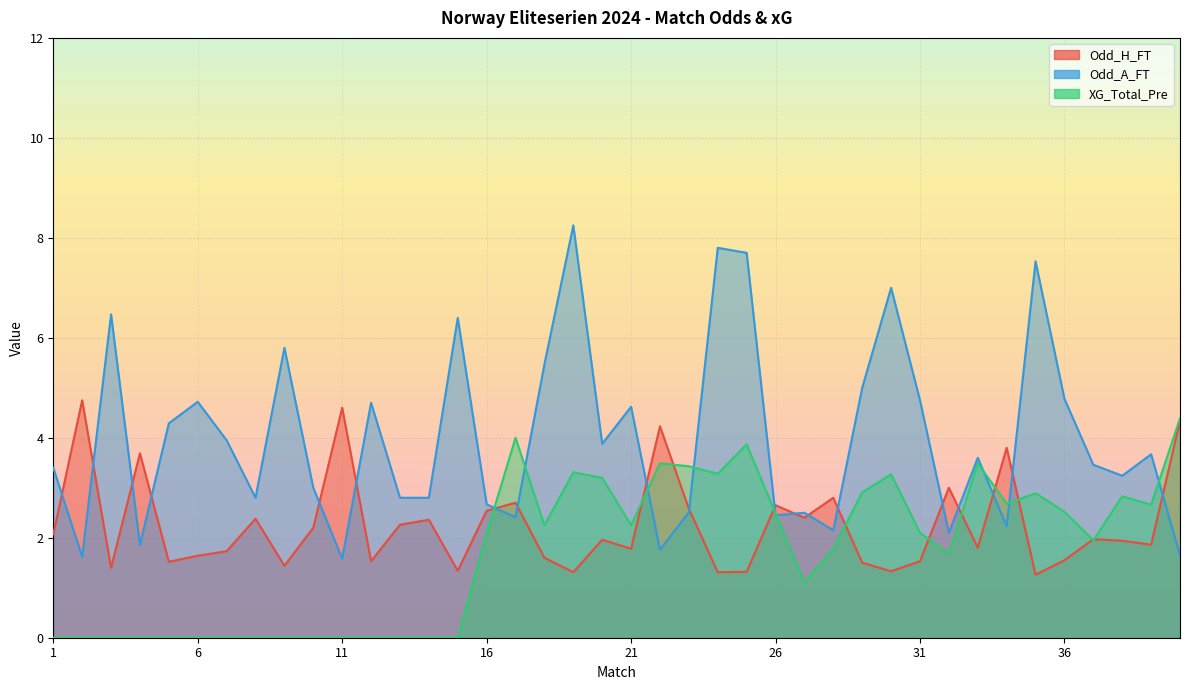

Where is Odd_H_FT nearest to the value 3?

32